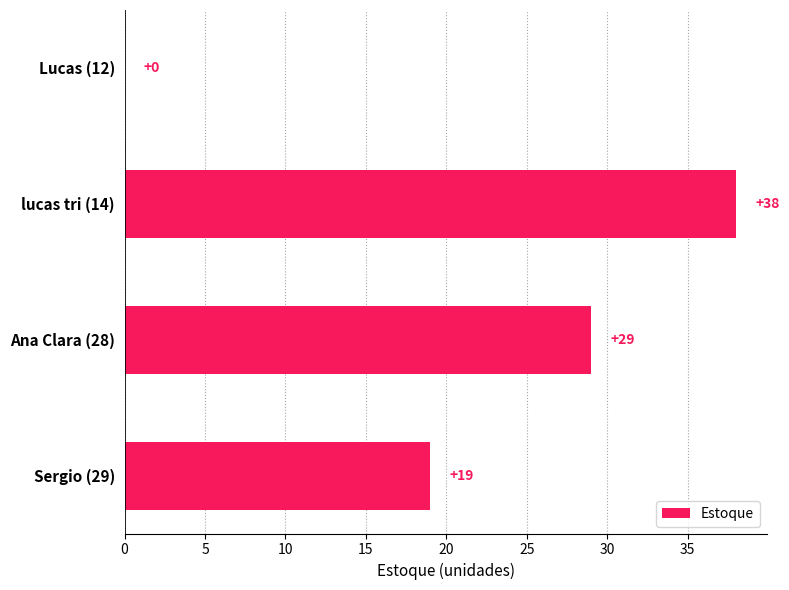

True or false: the data shows 29 at Ana Clara (28).

True